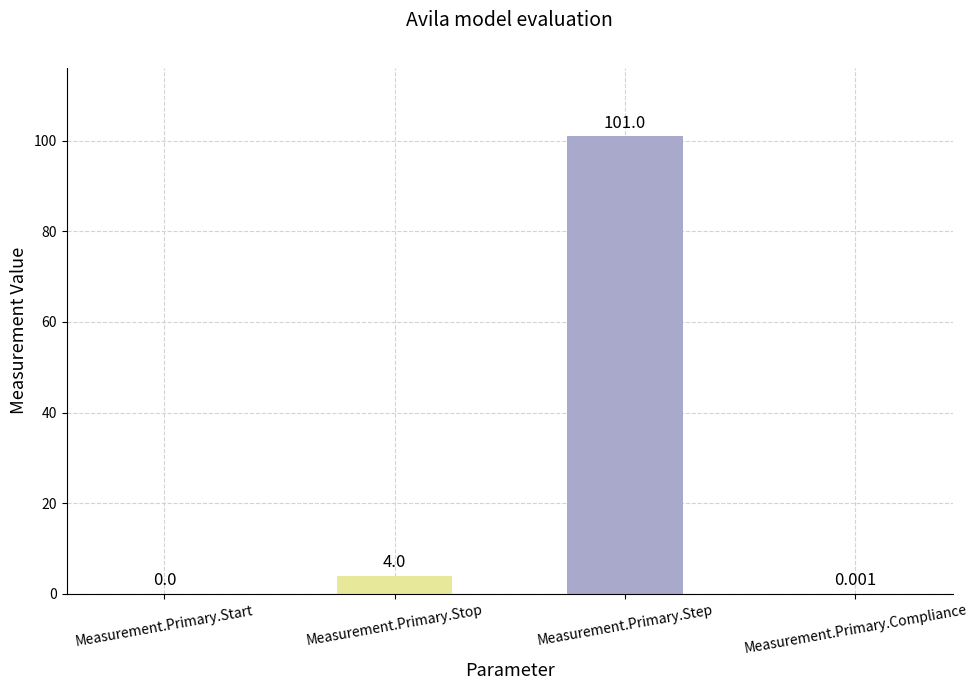

What is the greatest value displayed?

101.0